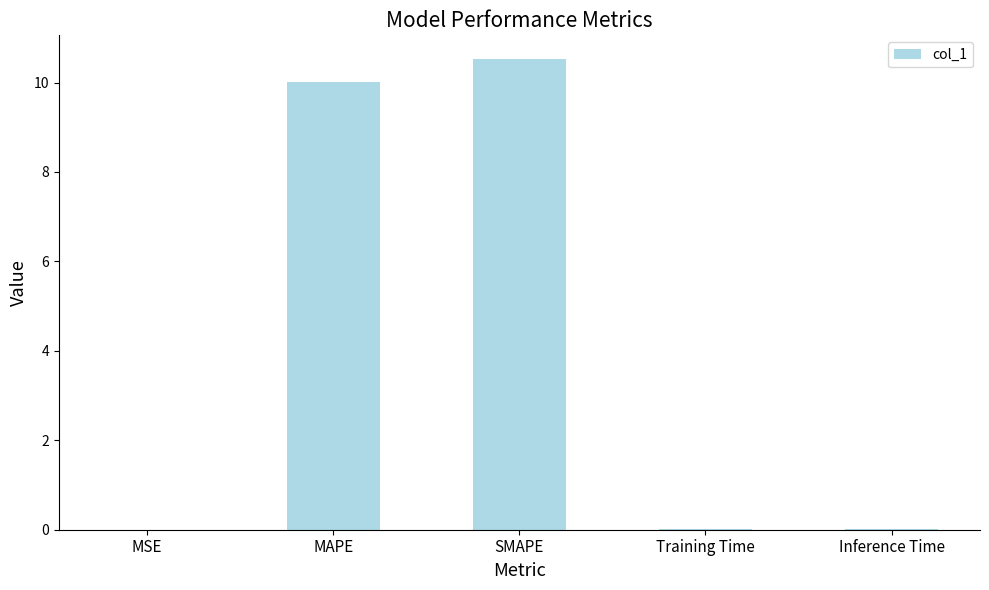

At which category does the chart reach its peak across all series?

SMAPE